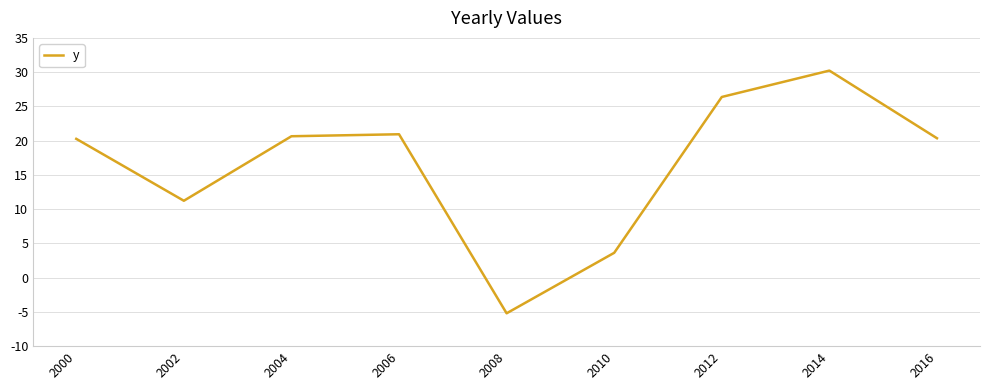

Does the chart have visible grid lines?

Yes